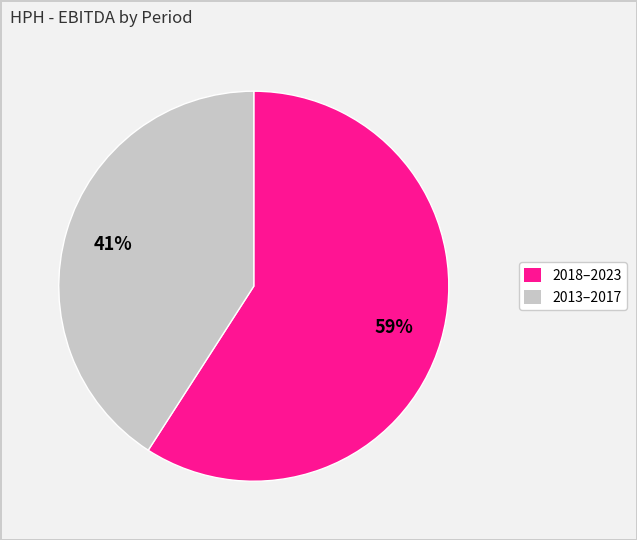

Is there any slice that represents more than half of the pie?

Yes